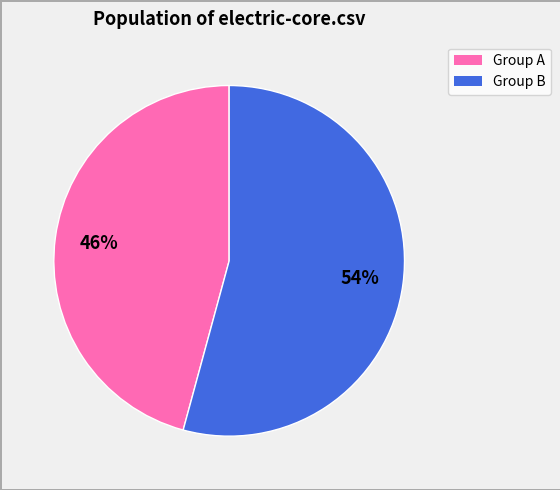

How many slices are in this pie chart?

2